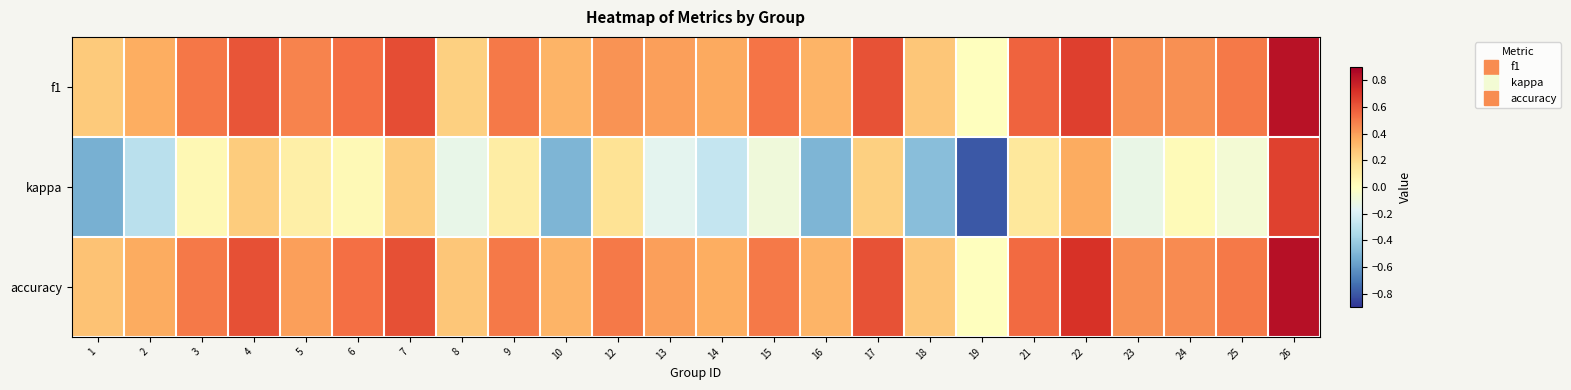

At which category does the chart reach its peak across all series?

26